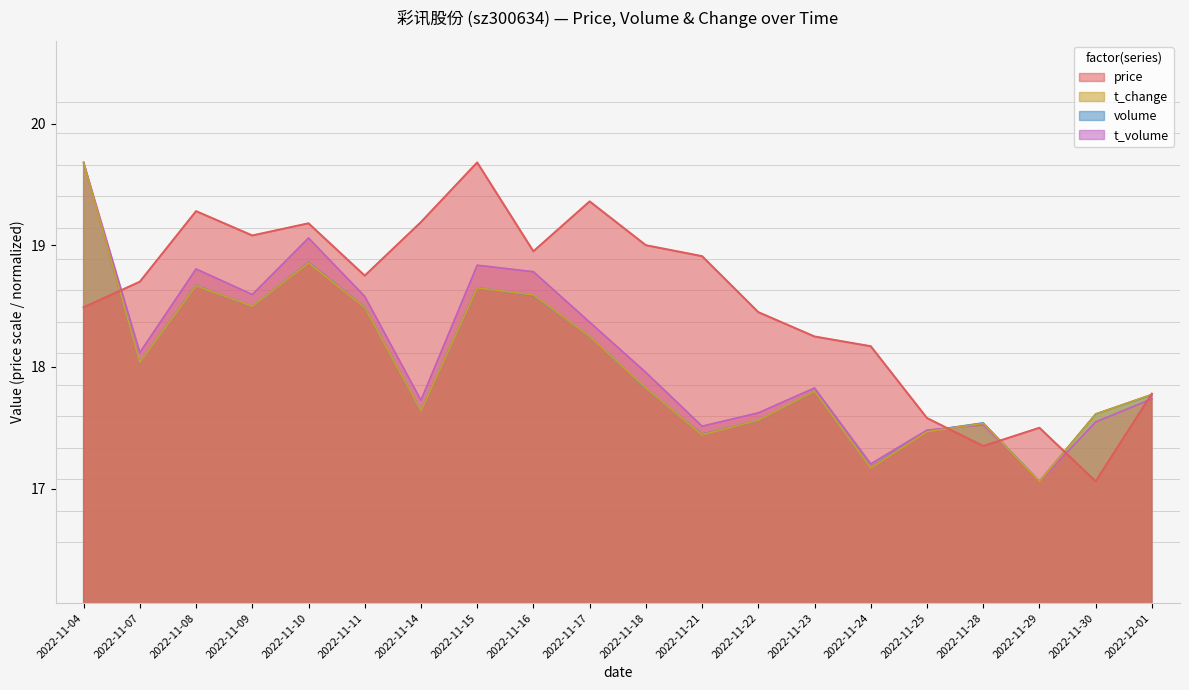

In volume_scaled, how many points are lower than both neighbors (excluding endpoints)?

6